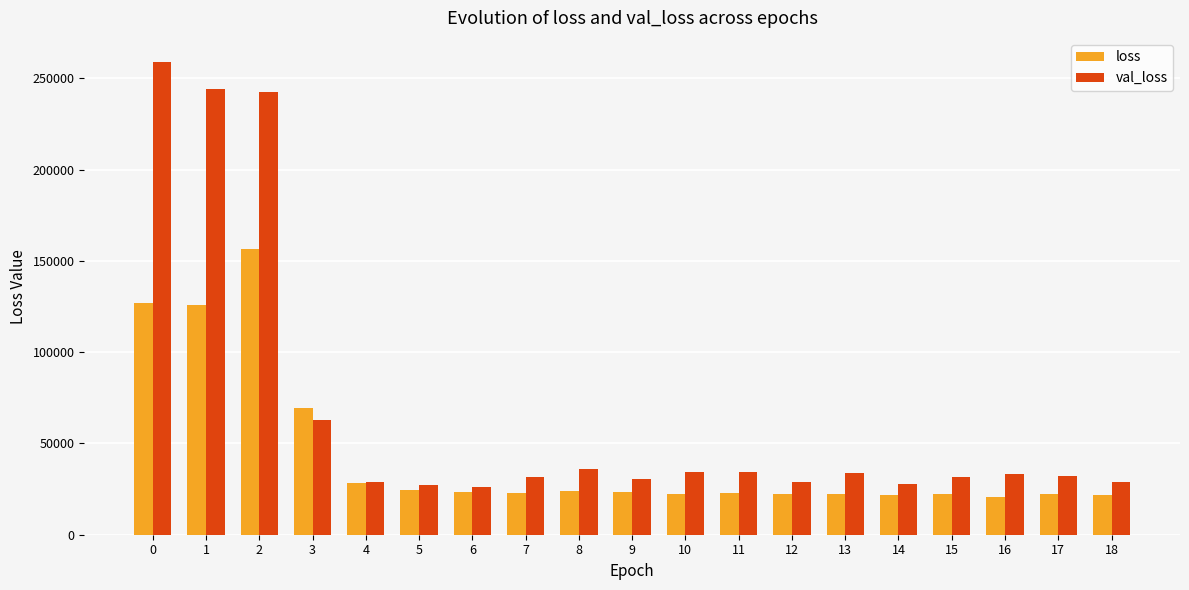

Rank the series by their average value, from lowest to highest.

loss, val_loss